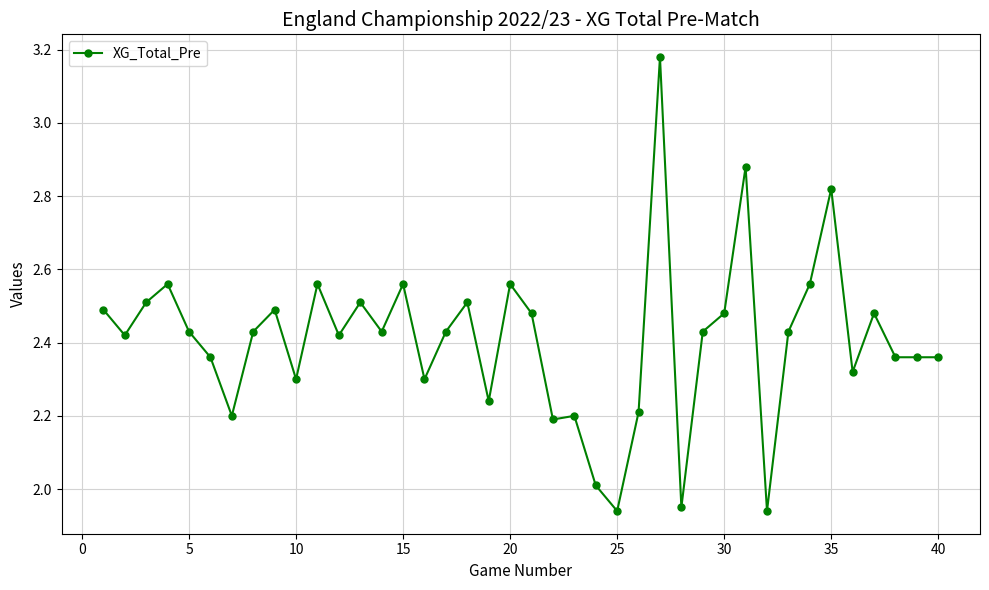

What is the sum of all values?

96.3